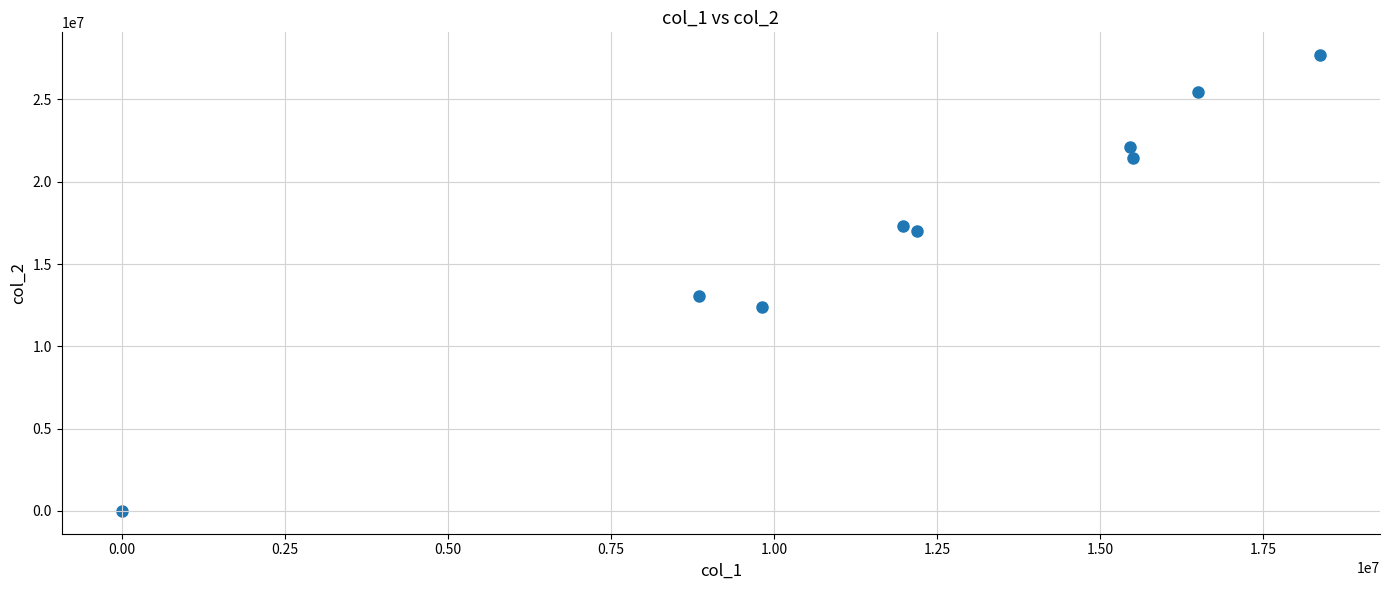

What Y value in the scatter plot is closest to 13848075?

13071925